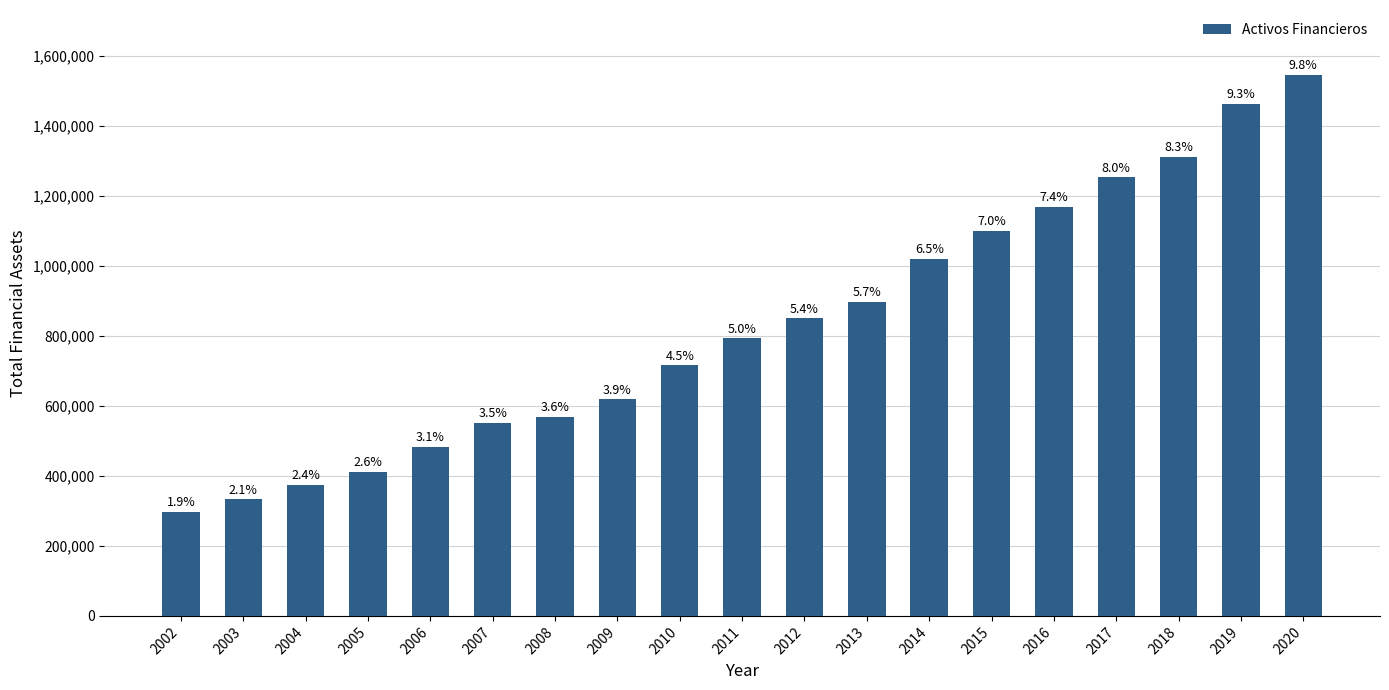

How many bars are there in total?

19